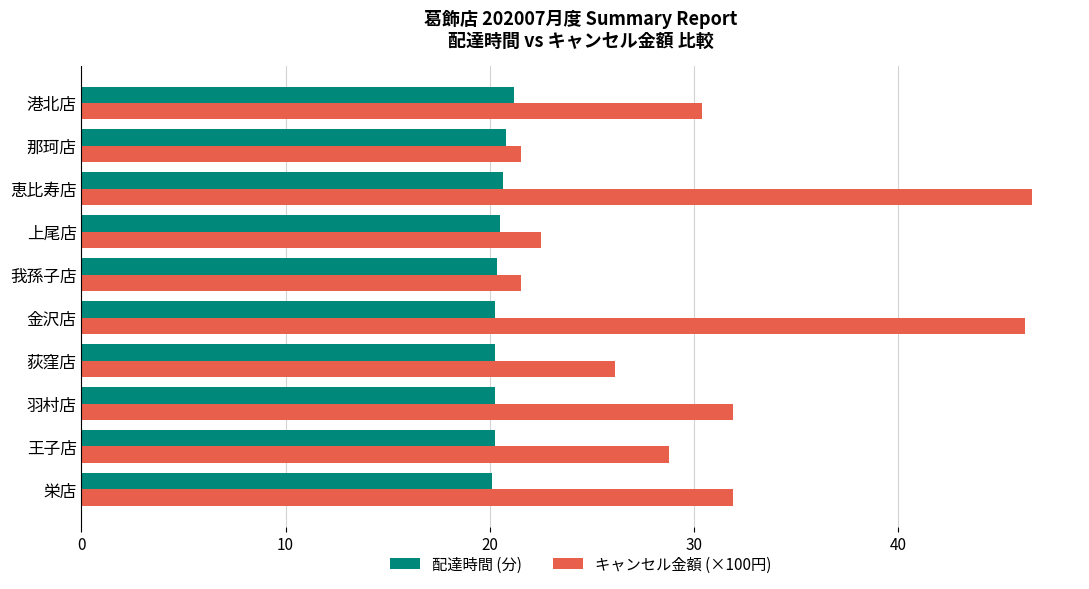

What is the total value across all series at 港北店?

51.6